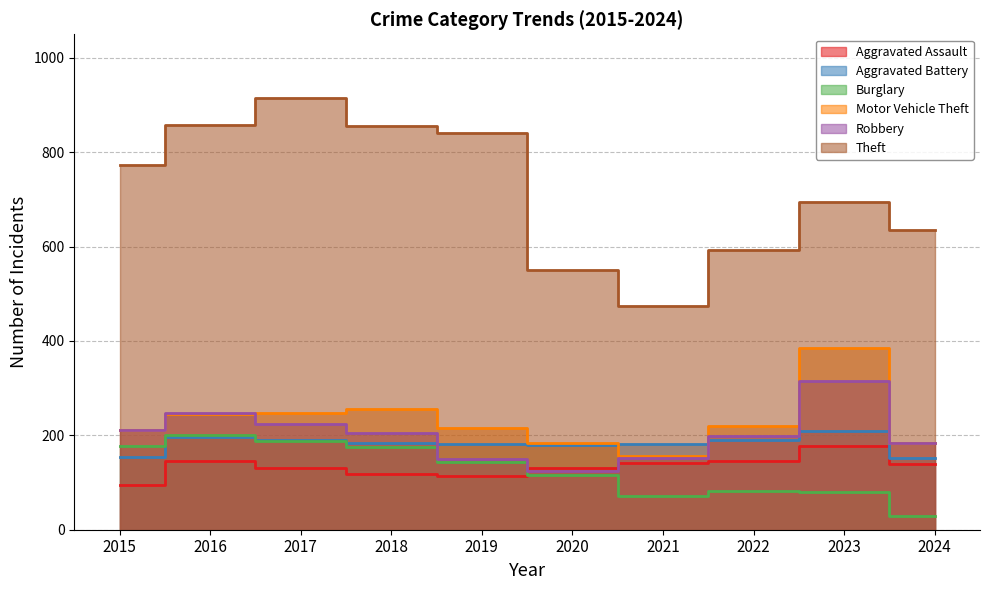

True or false: Burglary has a value of 40 at 2018.

False